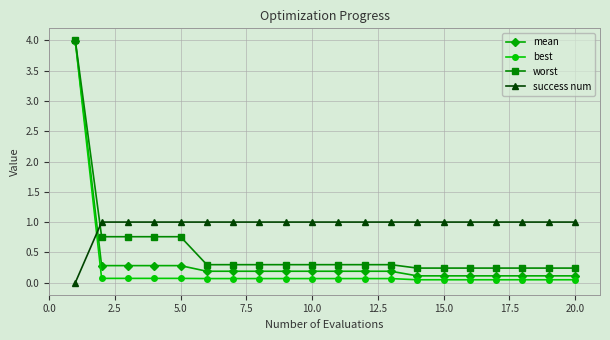

What is the value of the best point at the 6th from the left?

0.1